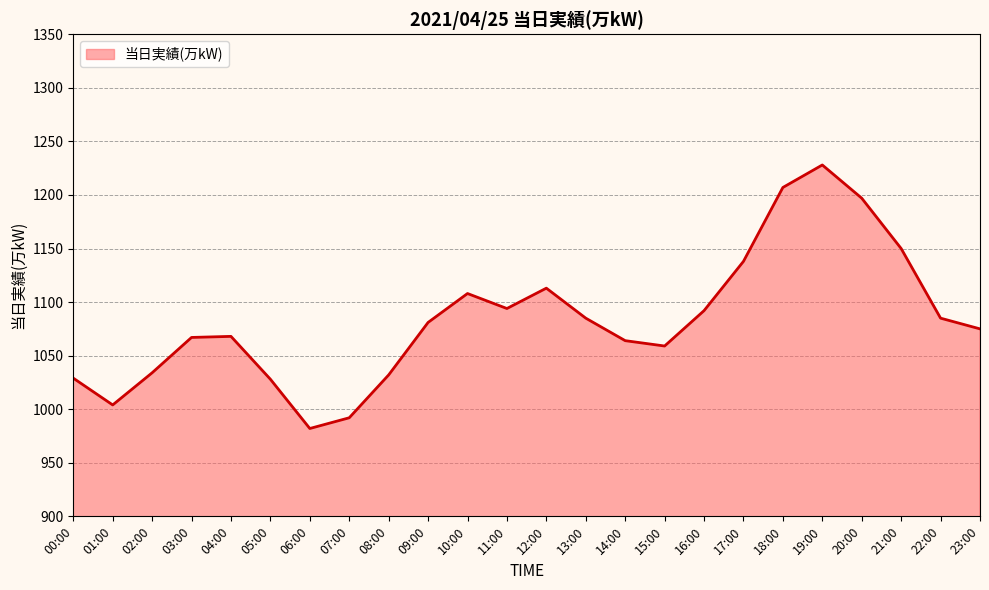

Read the value at 04:00, to the nearest 10.

1070